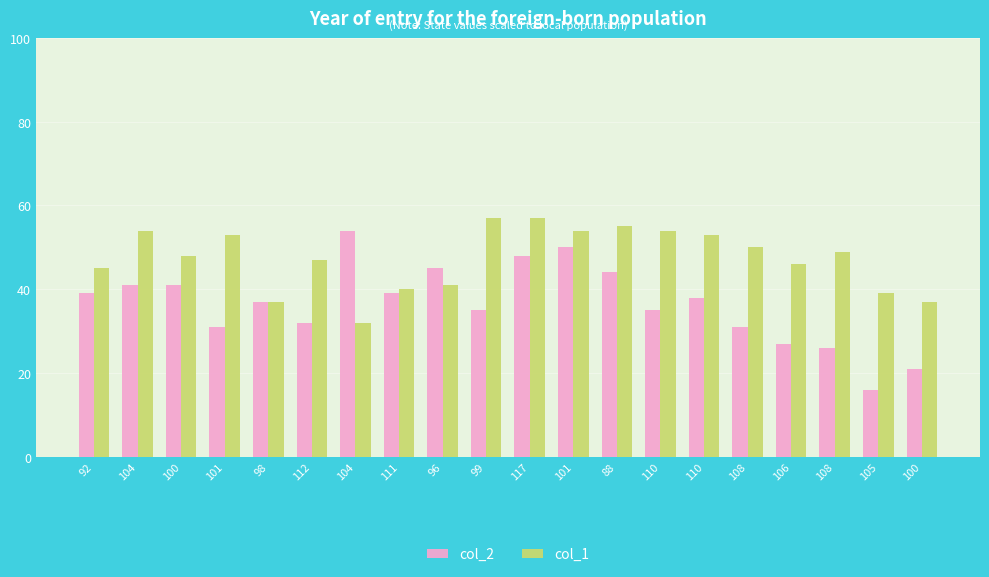

Which has a higher value, 100 or 111?

111